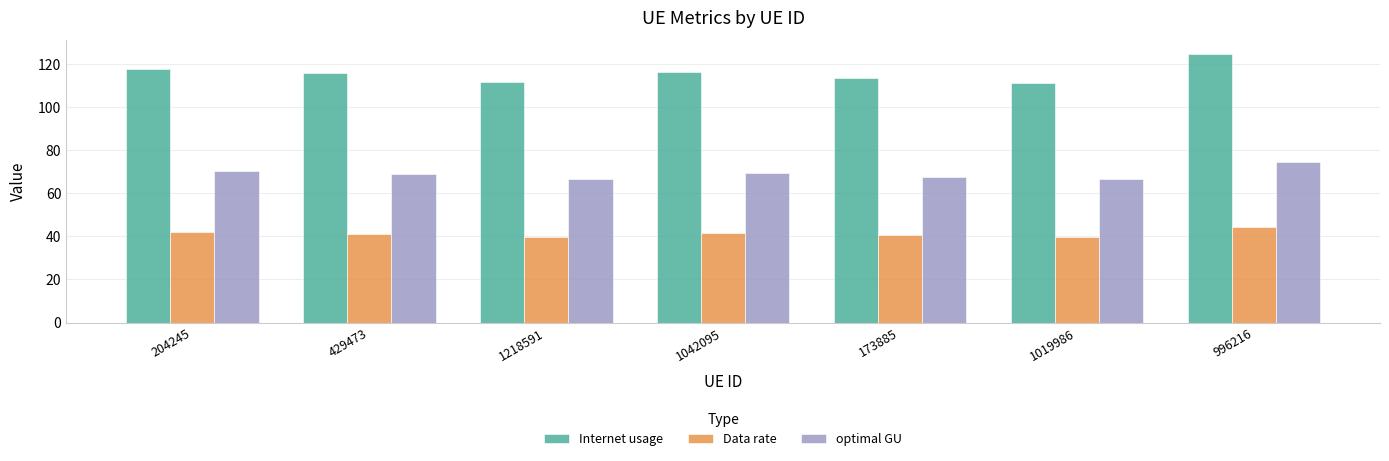

Between 1218591 and 1042095, which series saw the biggest shift?

Internet usage